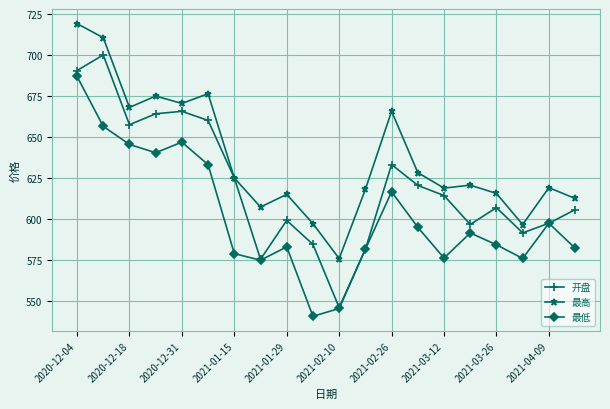

What is the difference between the second highest and minimum values in the 最低 series?

116.1